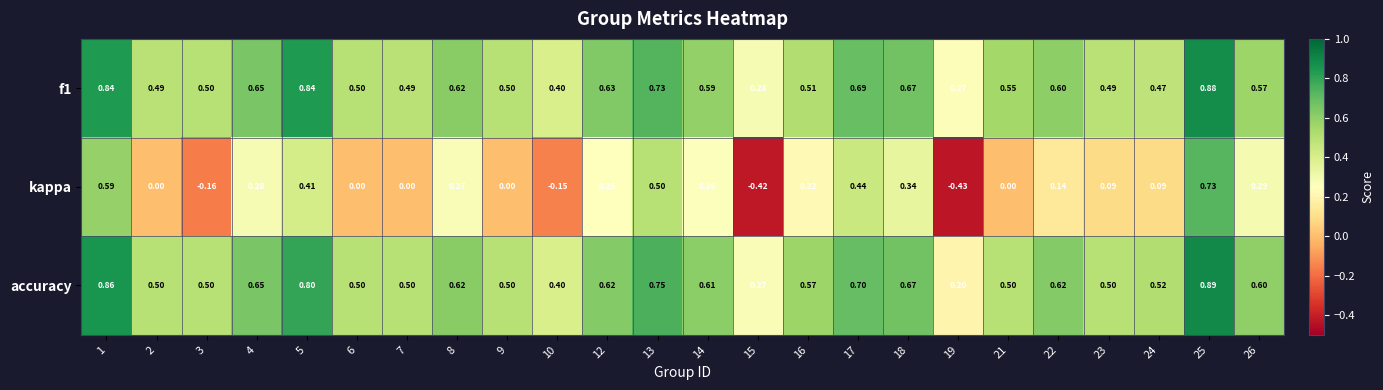

Which series changed the most between 12 and 15?

kappa